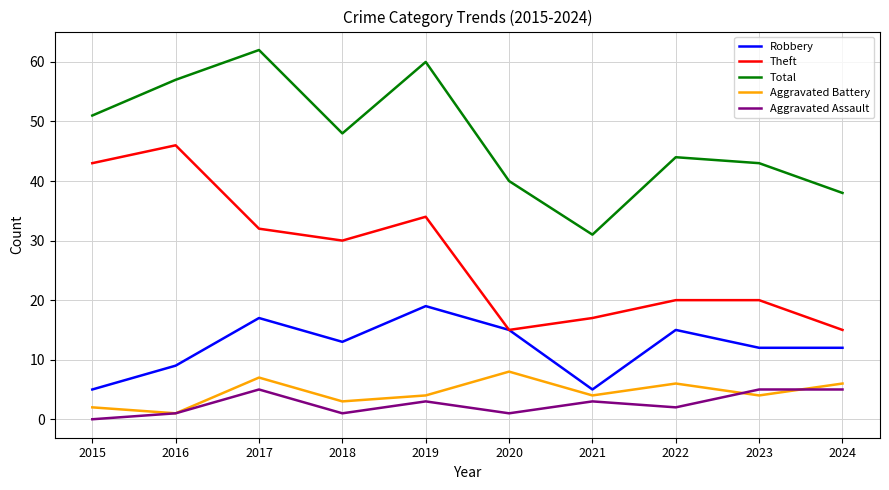

What is the average value of the Total series?

47